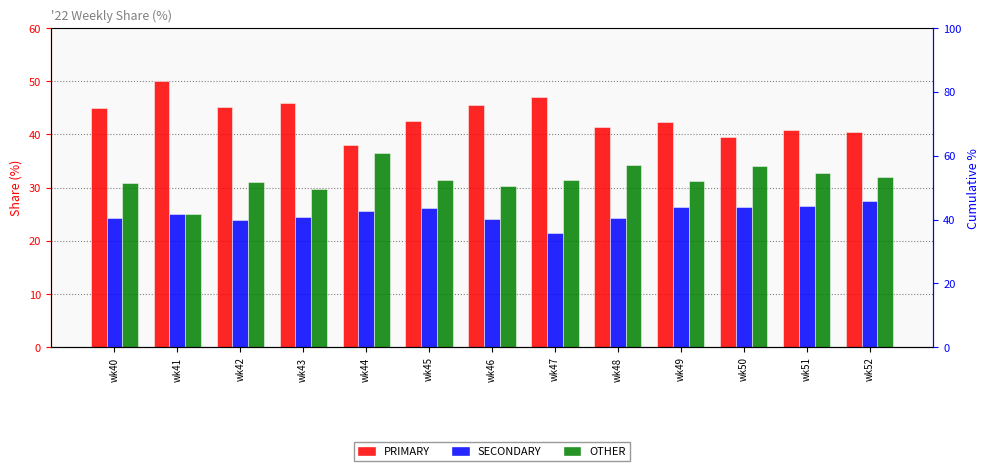

What is the sum of all SECONDARY values?

325.9